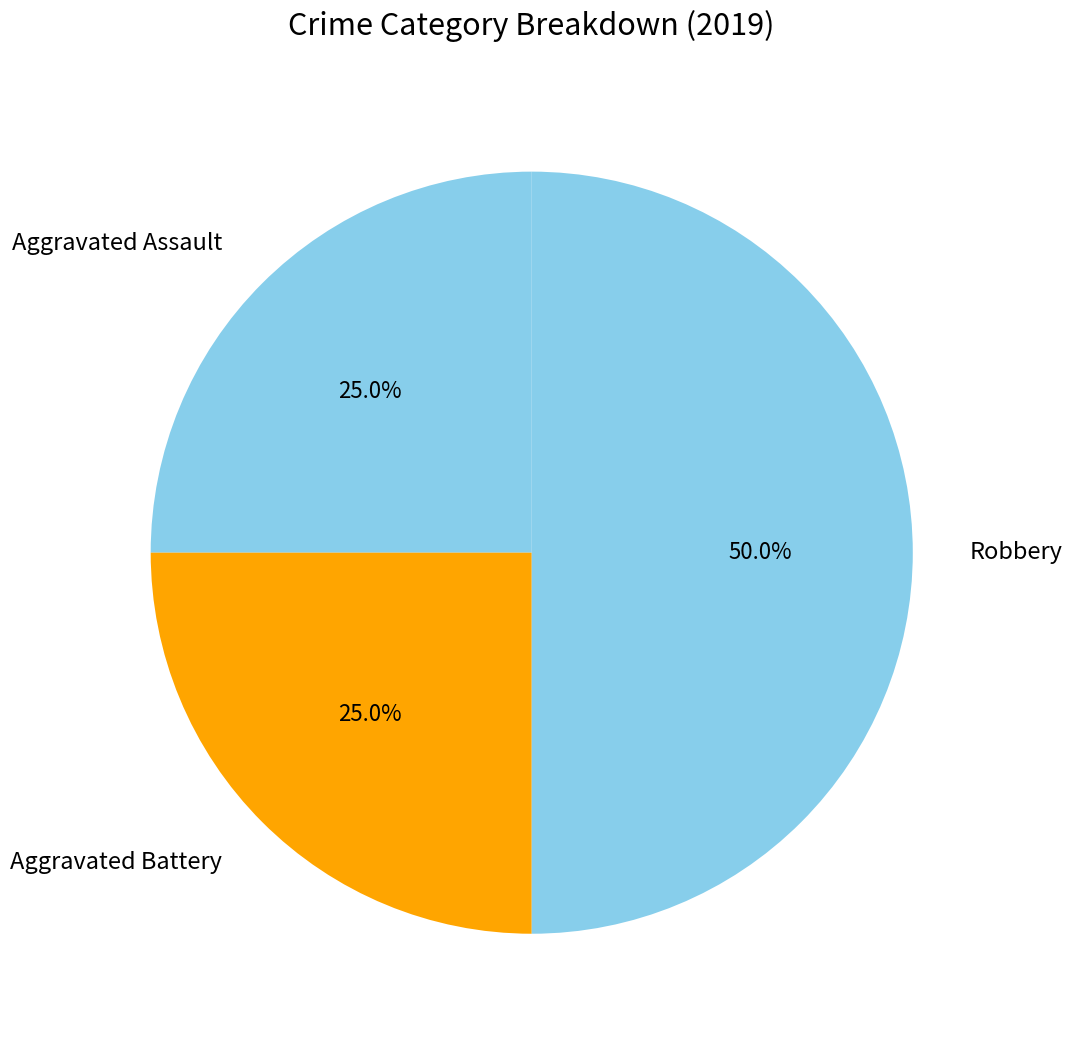

The Robbery slice represents 50% of the pie. True or false?

True